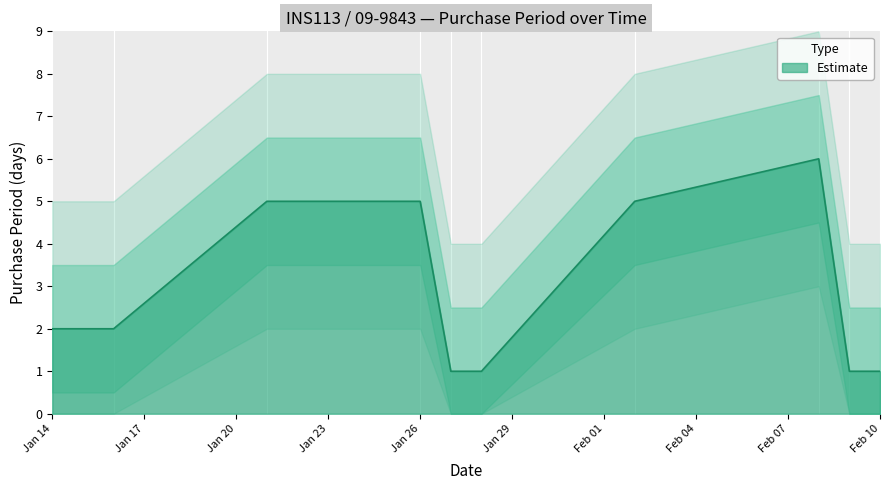

Does the chart display data point markers on the line(s)?

No